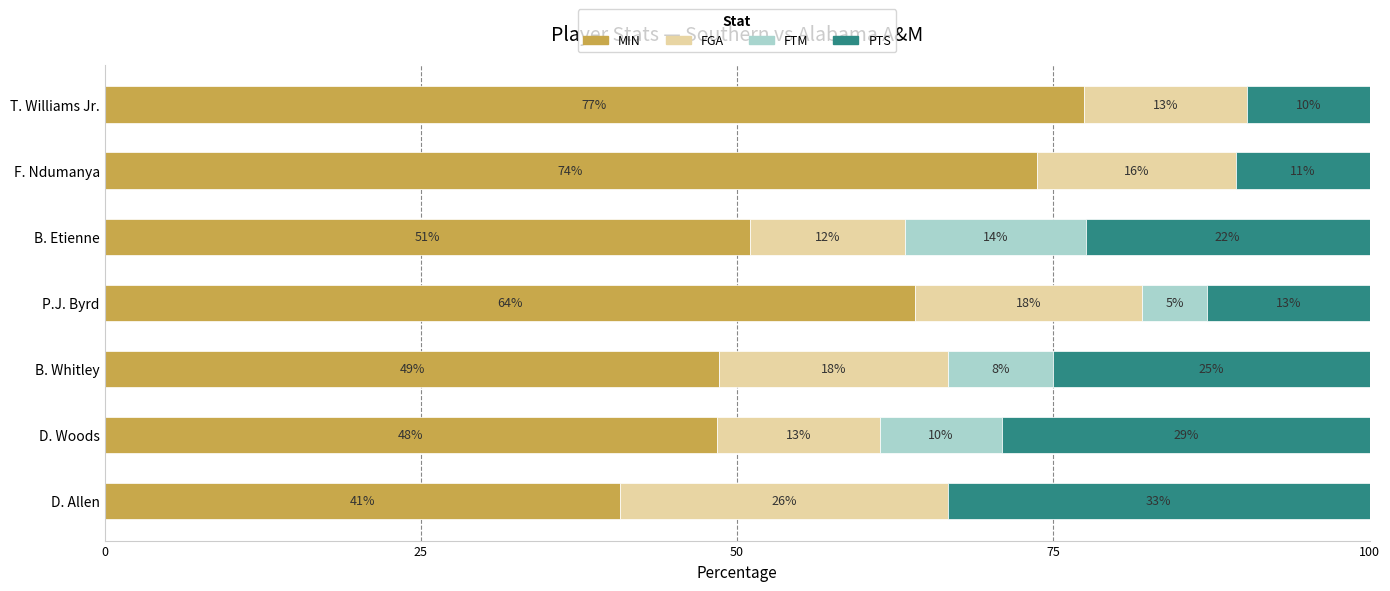

Which series has the largest total across all categories?

MIN